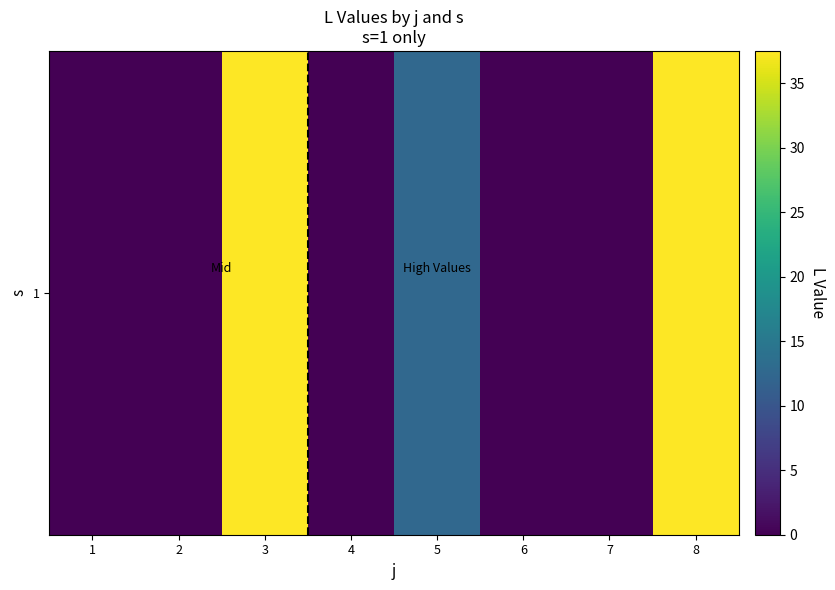

True or false: the data shows 0.0 at 6.

True